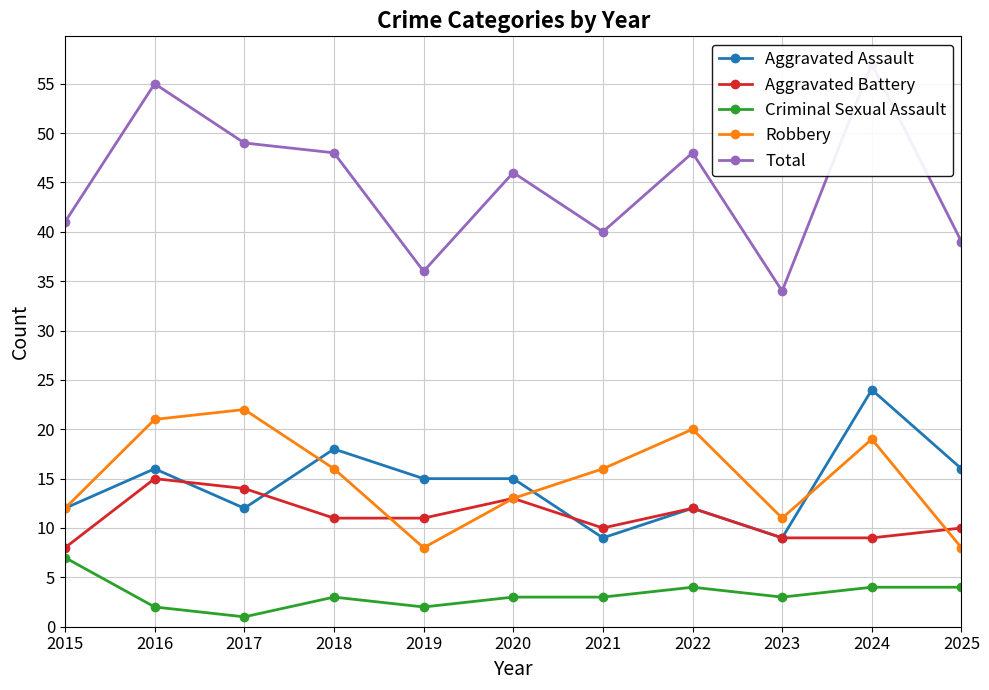

The value of Robbery at 2024 is 5. True or false?

False